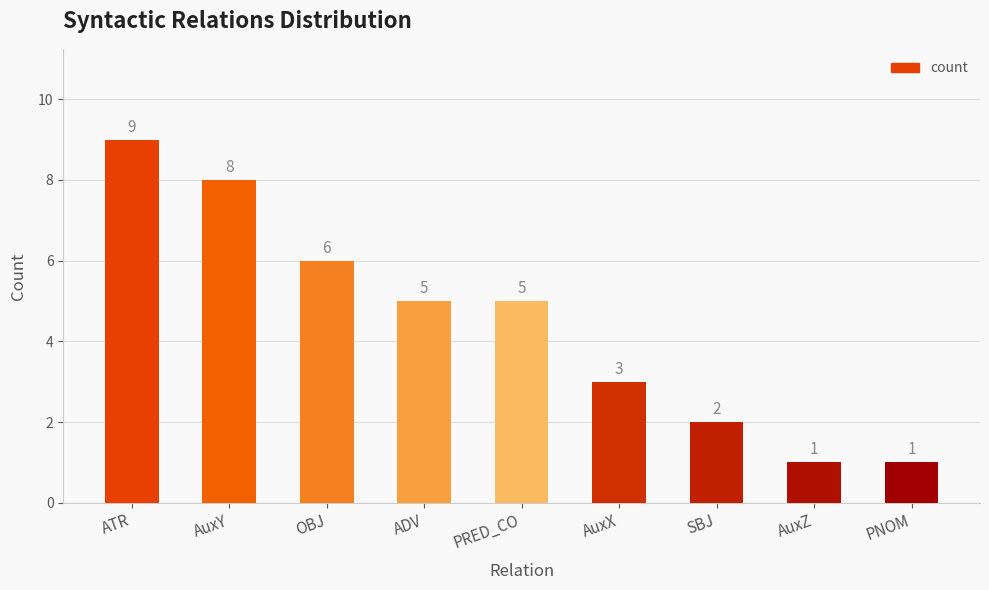

Between SBJ and PNOM, which is larger?

SBJ